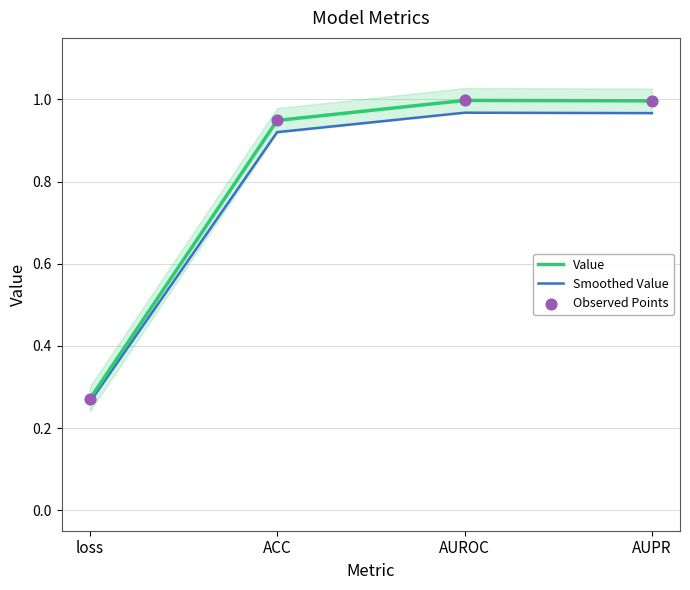

Which series contains the highest Y value?

Value